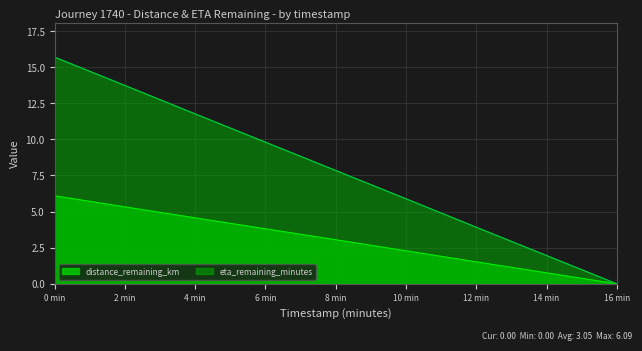

True or false: eta_remaining_minutes and distance_remaining_km intersect in this chart.

False